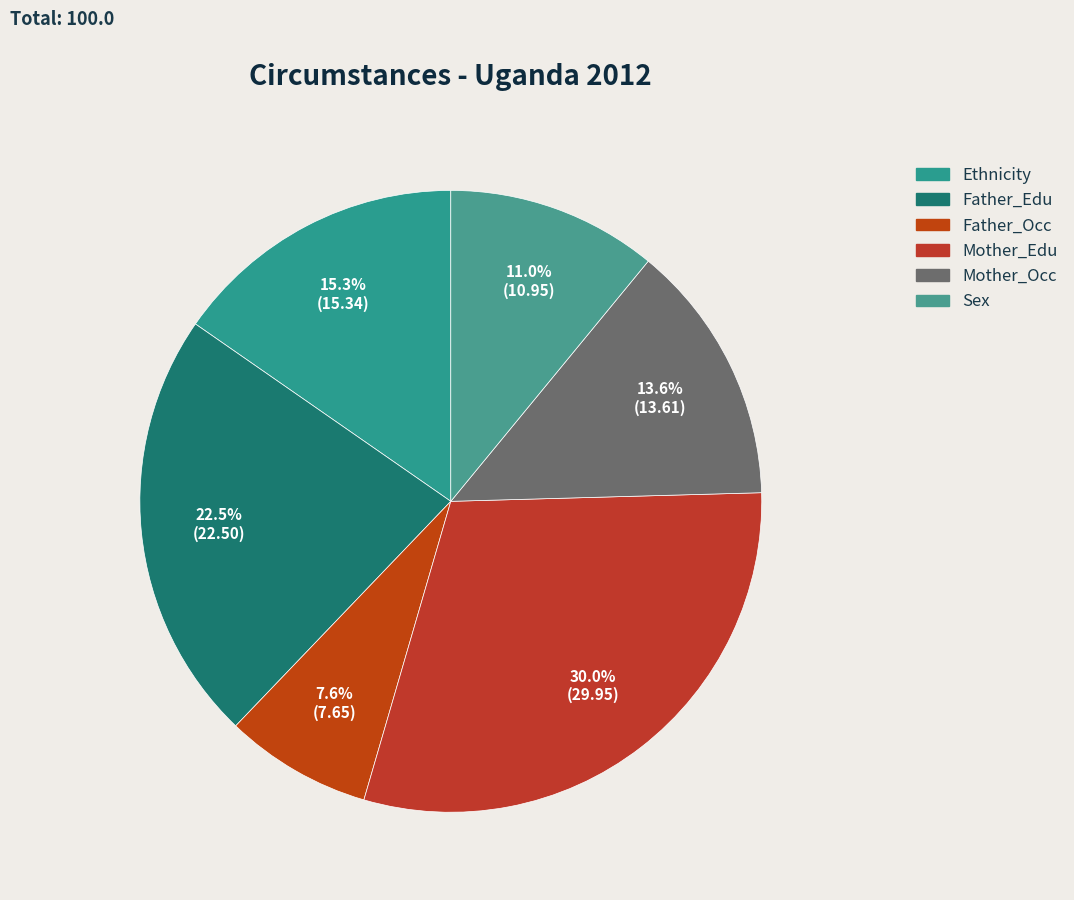

Is it true that Ethnicity is 25% of the pie?

False